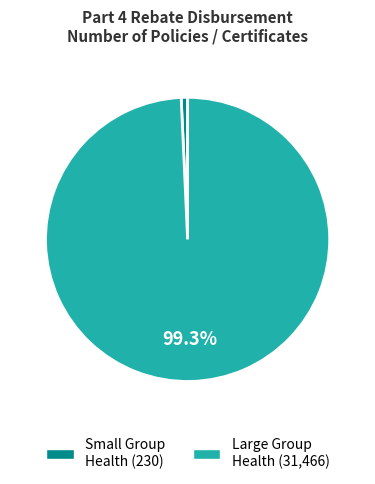

Does any single category account for the majority?

Yes